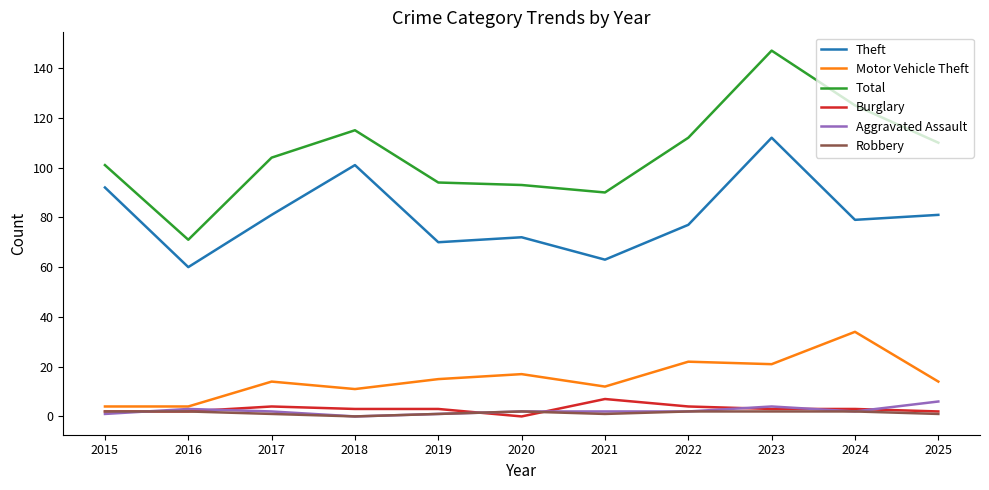

Which series has the largest range (max minus min)?

Total